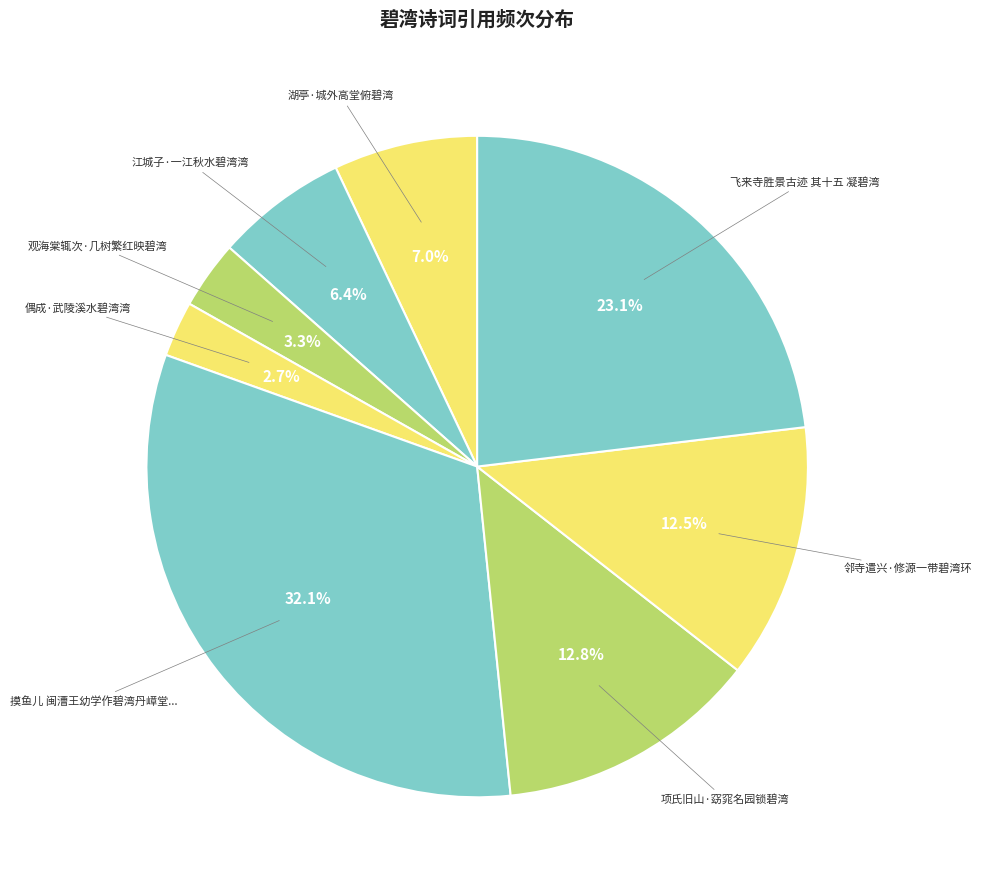

Does any single category account for the majority?

No